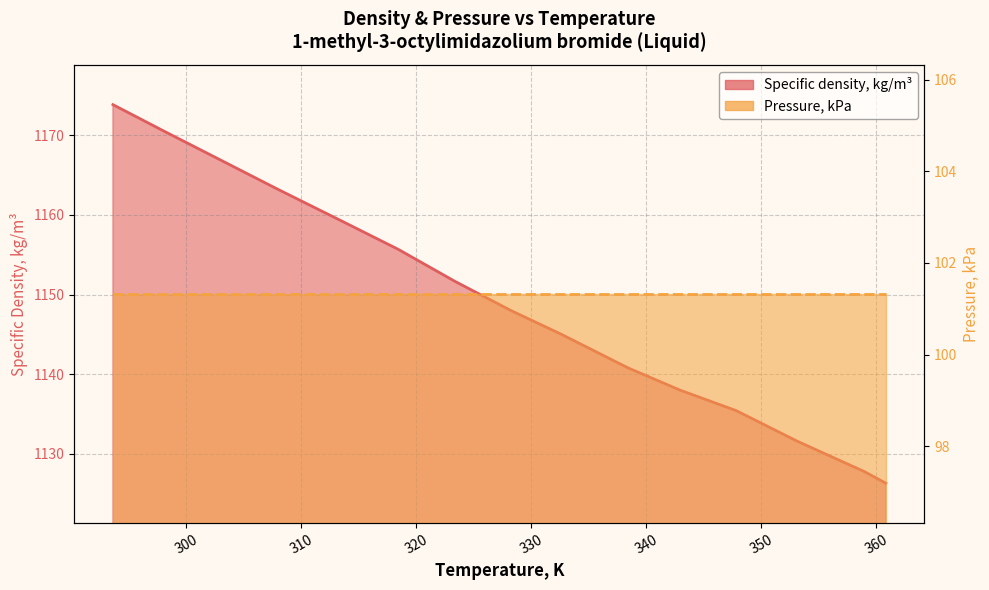

What is the change in value from 298.22 to 360.84?

-44.1